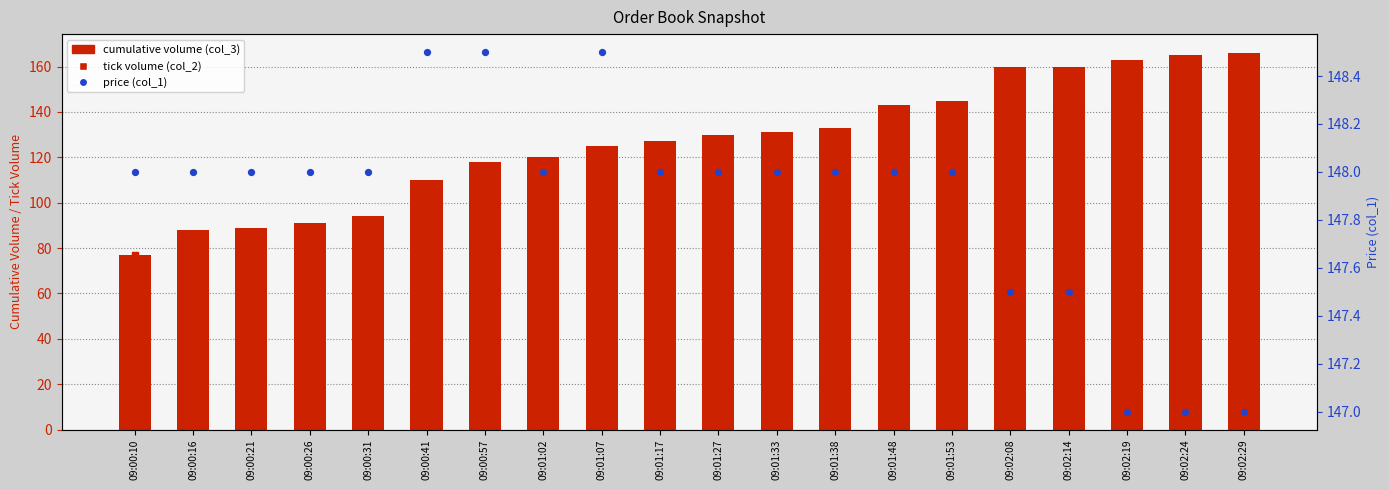

Which series contains the lowest Y value?

tick volume (col_2)